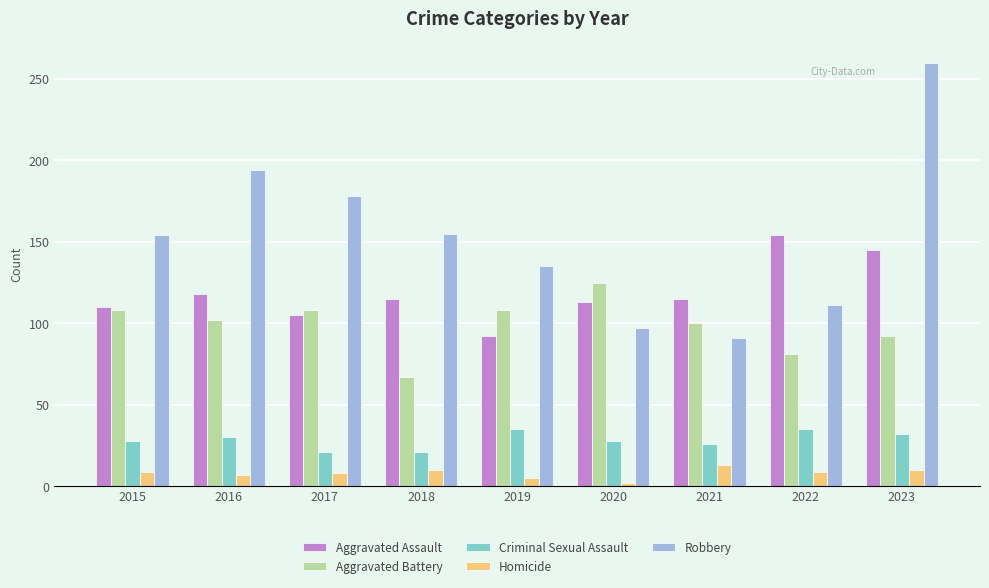

Is it true that Aggravated Battery equals 116 at 2018?

False